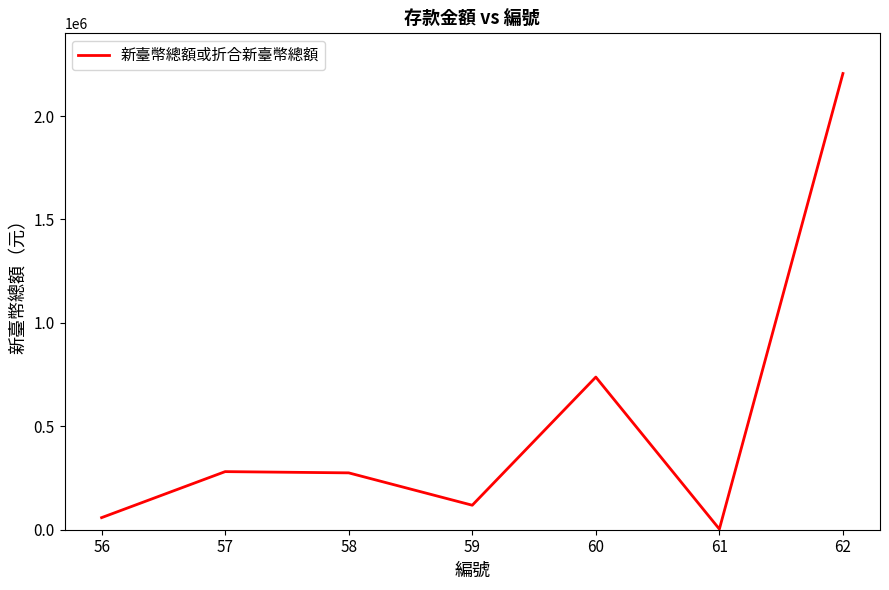

The value at 57 is 423941. True or false?

False